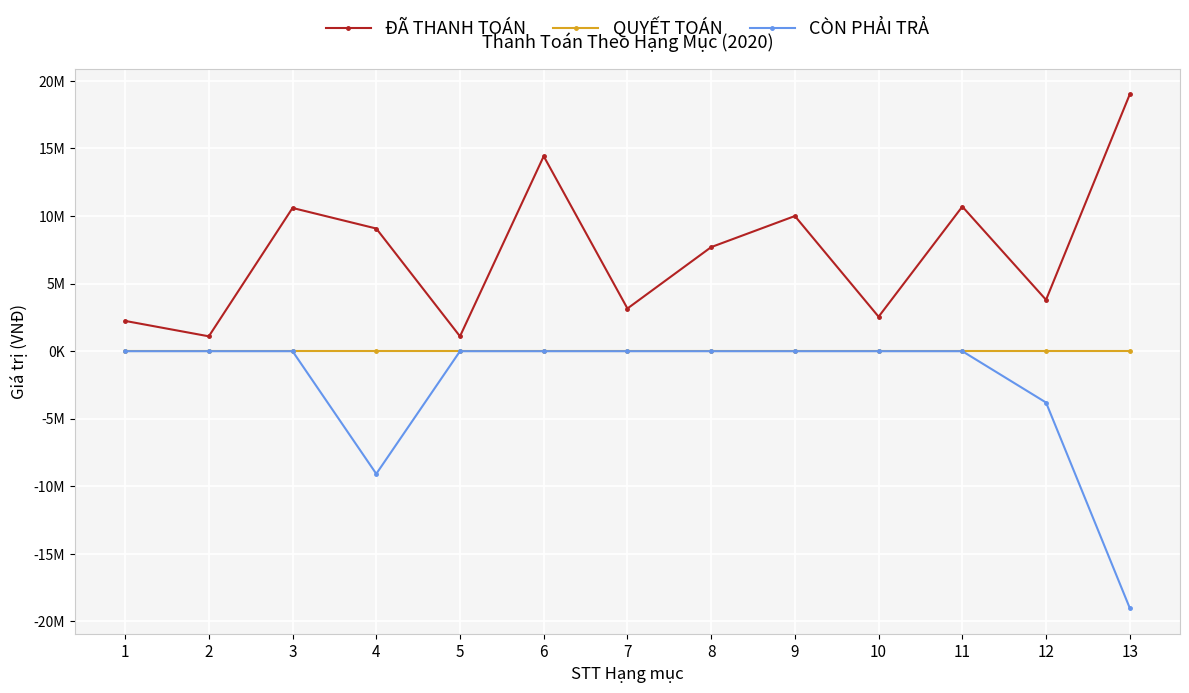

What are all the series names shown in the legend?

ĐÃ THANH TOÁN, QUYẾT TOÁN, CÒN PHẢI TRẢ